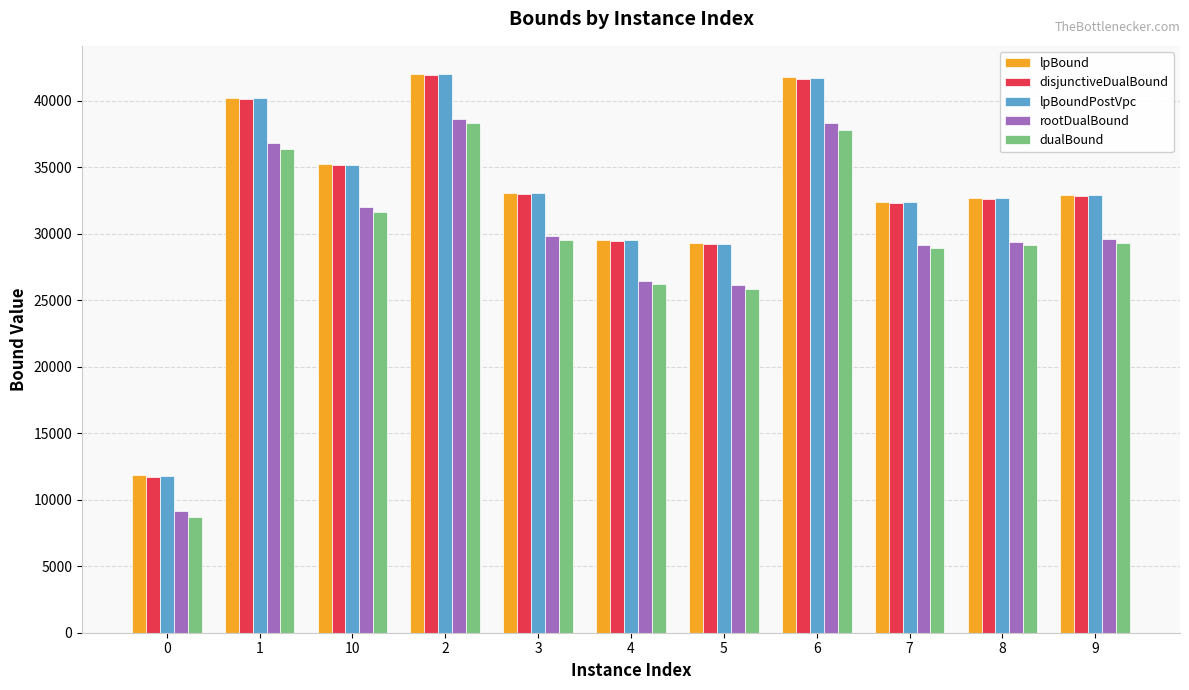

Read the lpBound value at 5.

29300.3